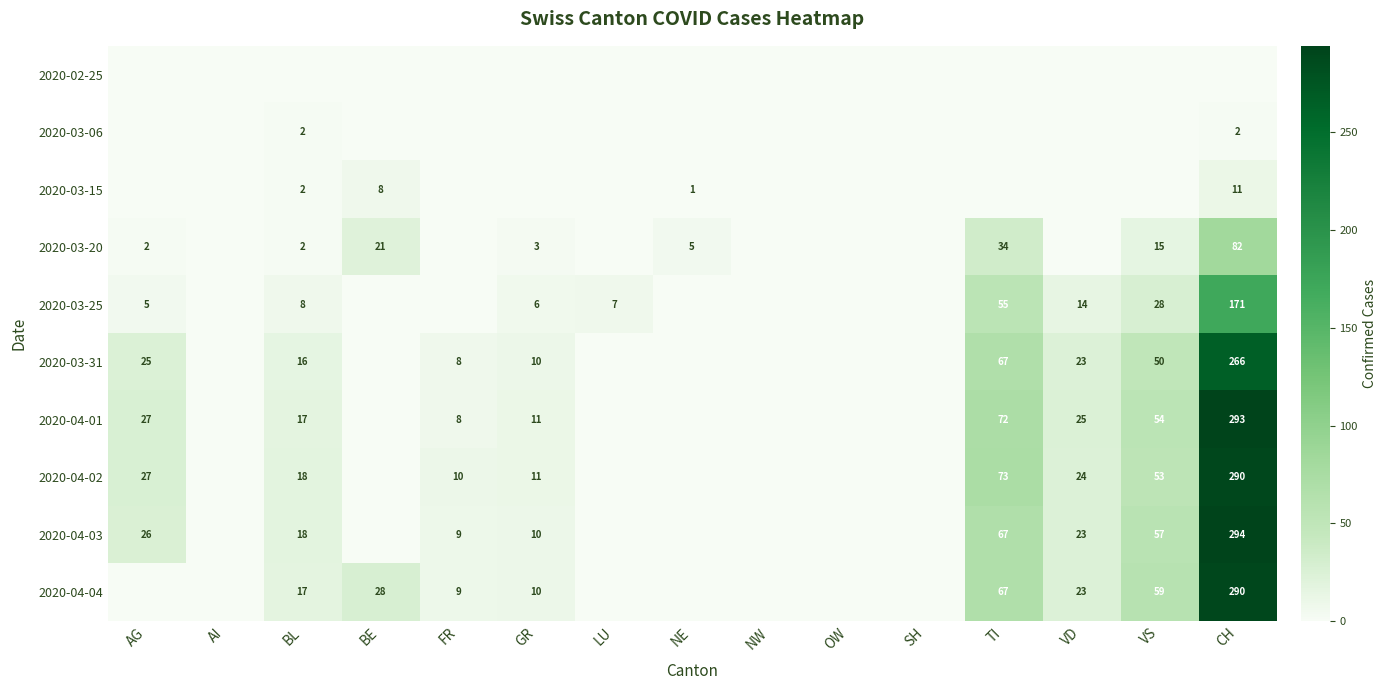

Is it true that 2020-03-20 equals 8 at VS?

False